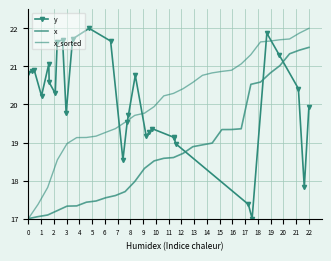

What is the total value across all series at 1?

55.3